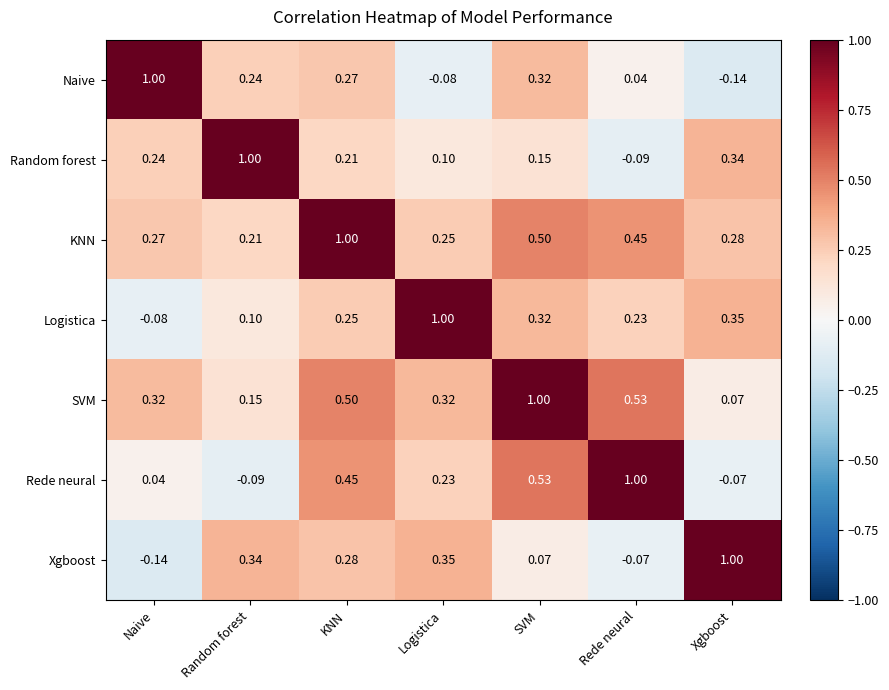

How many distinct data groups are displayed?

7